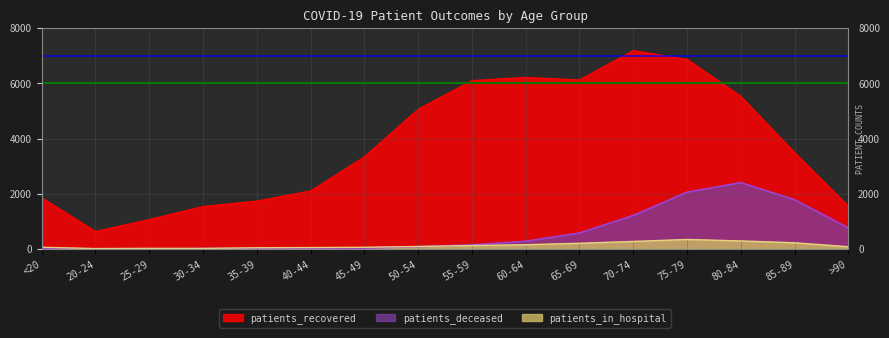

How many values in the patients_in_hospital series exceed 89?

7